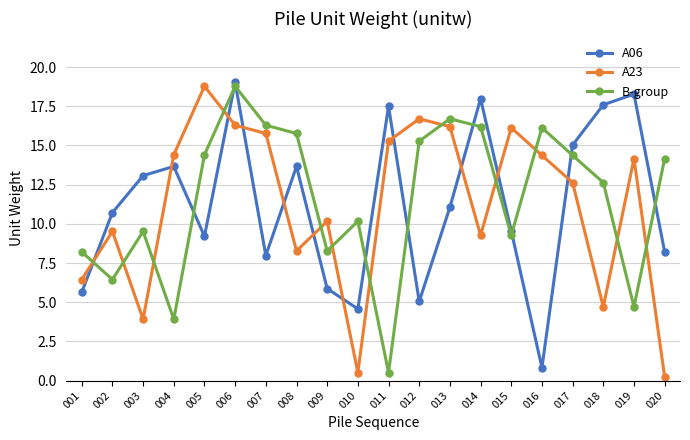

How many values in the A23 series exceed 14?

10